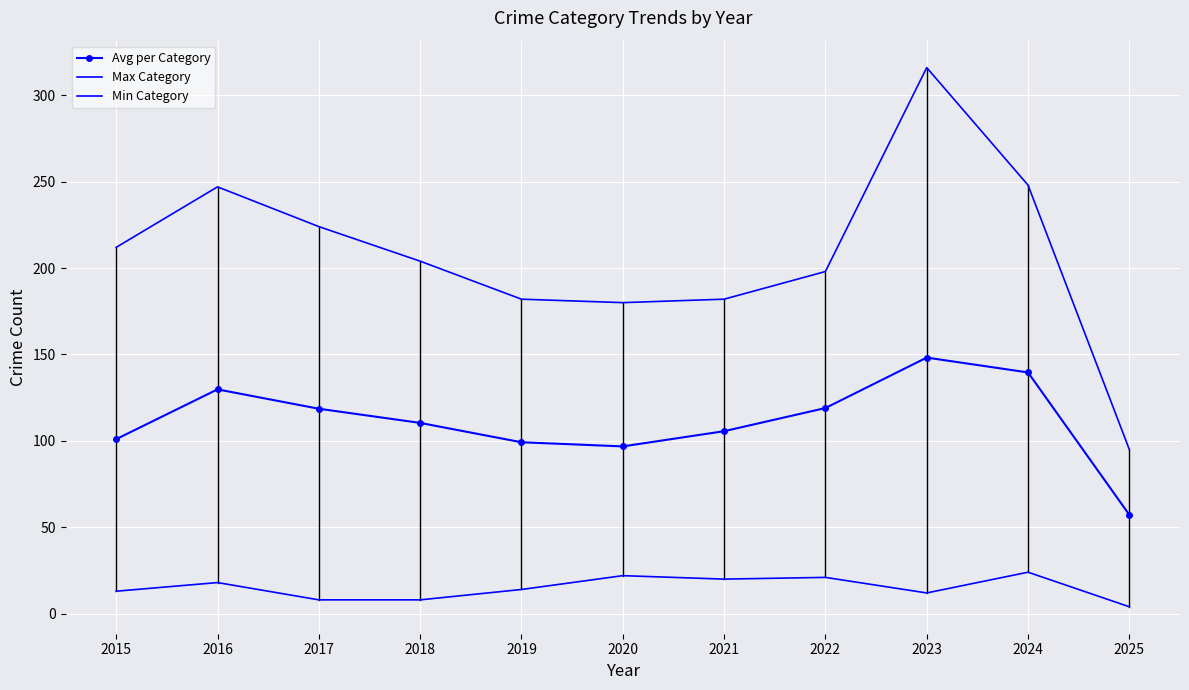

Reading left to right, what are all the values shown in this chart?

Avg per Category: 2015=101.0	2016=129.8	2017=118.6	2018=110.4	2019=99.2	2020=96.8	2021=105.6	2022=119.0	2023=148.2	2024=139.6	2025=57.2
Max Category: 2015=212.0	2016=247.0	2017=224.0	2018=204.0	2019=182.0	2020=180.0	2021=182.0	2022=198.0	2023=316.0	2024=248.0	2025=95.0
Min Category: 2015=13.0	2016=18.0	2017=8.0	2018=8.0	2019=14.0	2020=22.0	2021=20.0	2022=21.0	2023=12.0	2024=24.0	2025=4.0